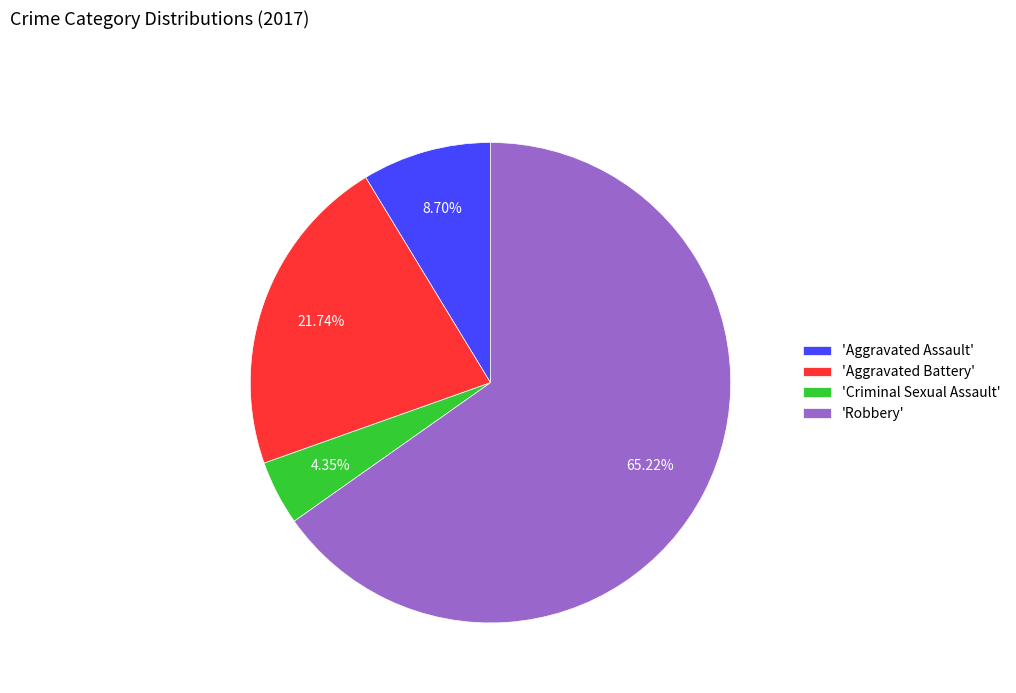

What is the ratio of the value at 'Aggravated Battery' to the value at 'Criminal Sexual Assault'?

5.0